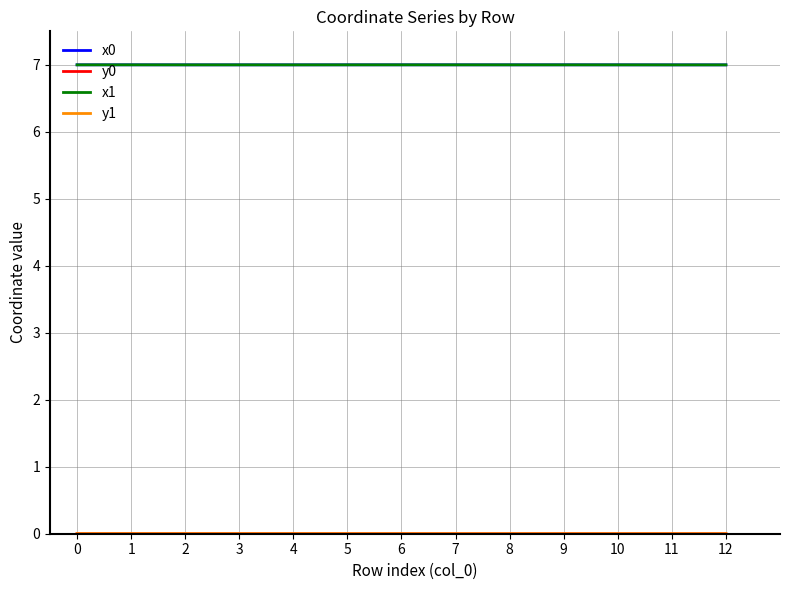

What is the greatest value displayed?

7.0